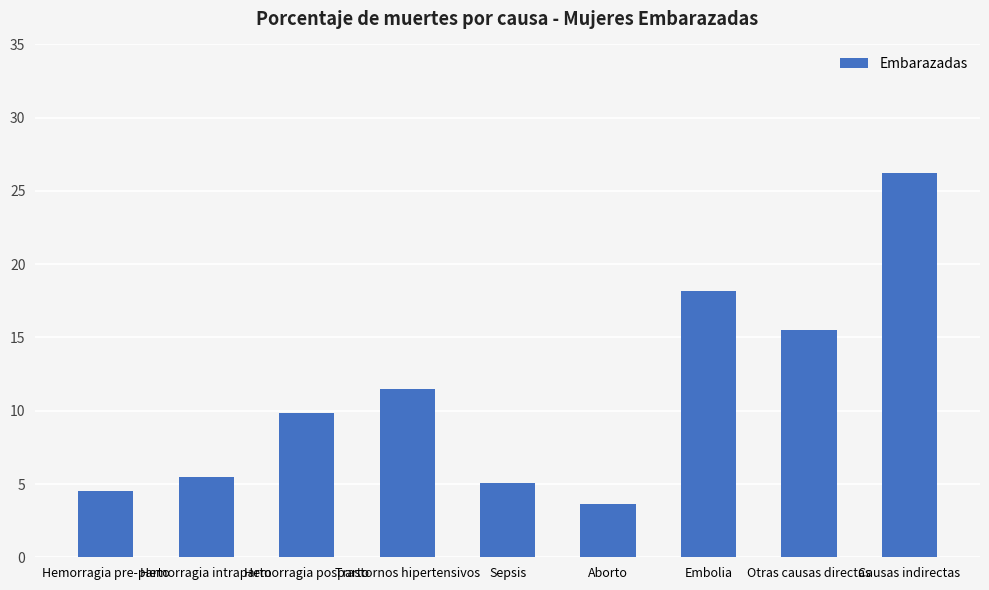

Rank the categories by value from highest to lowest.

Causas indirectas, Embolia, Otras causas directas, Trastornos hipertensivos, Hemorragia posparto, Hemorragia intraparto, Sepsis, Hemorragia pre-parto, Aborto